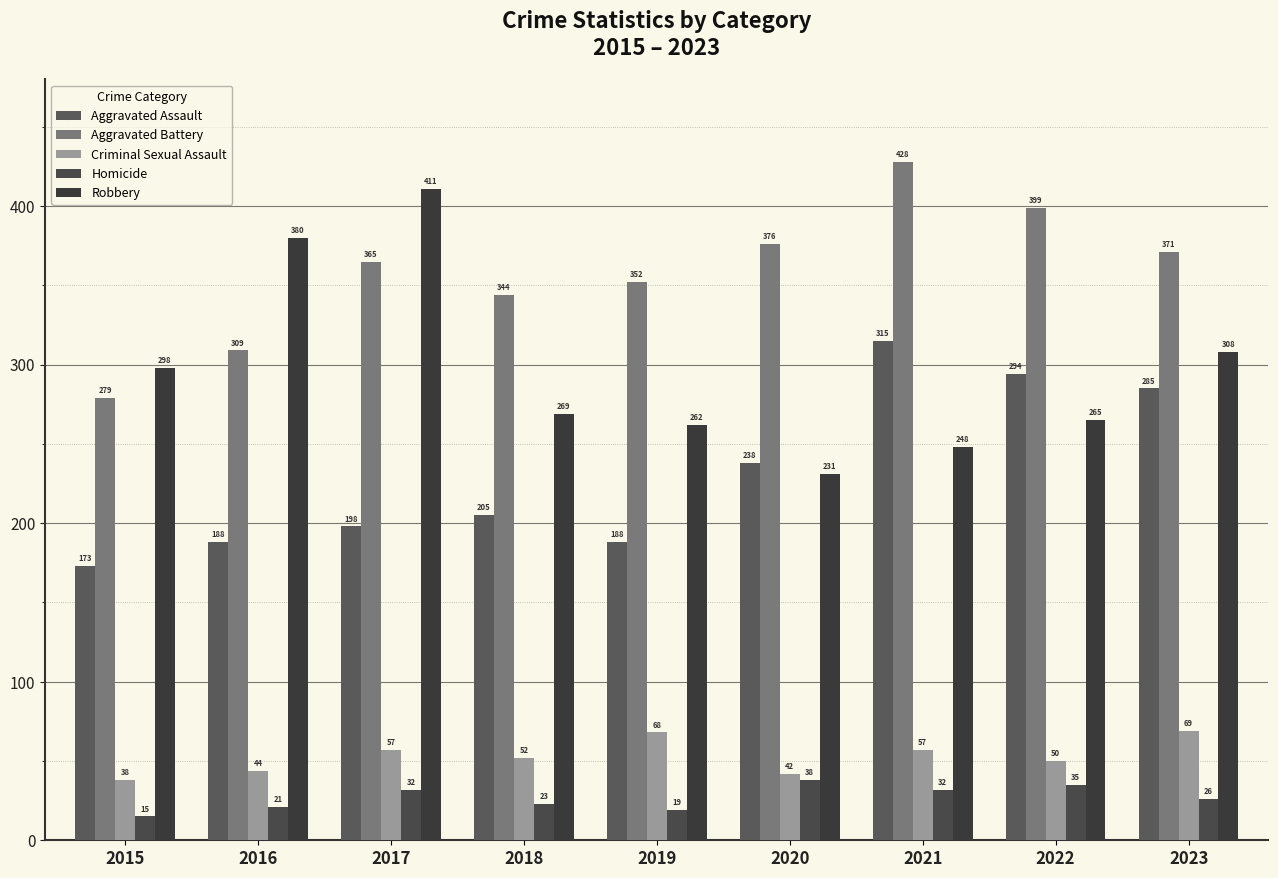

How many data points does each series have?

9